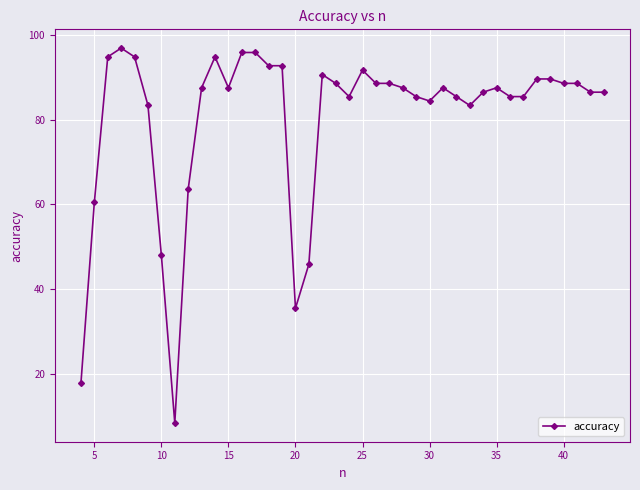

How many lines are shown in the chart?

1